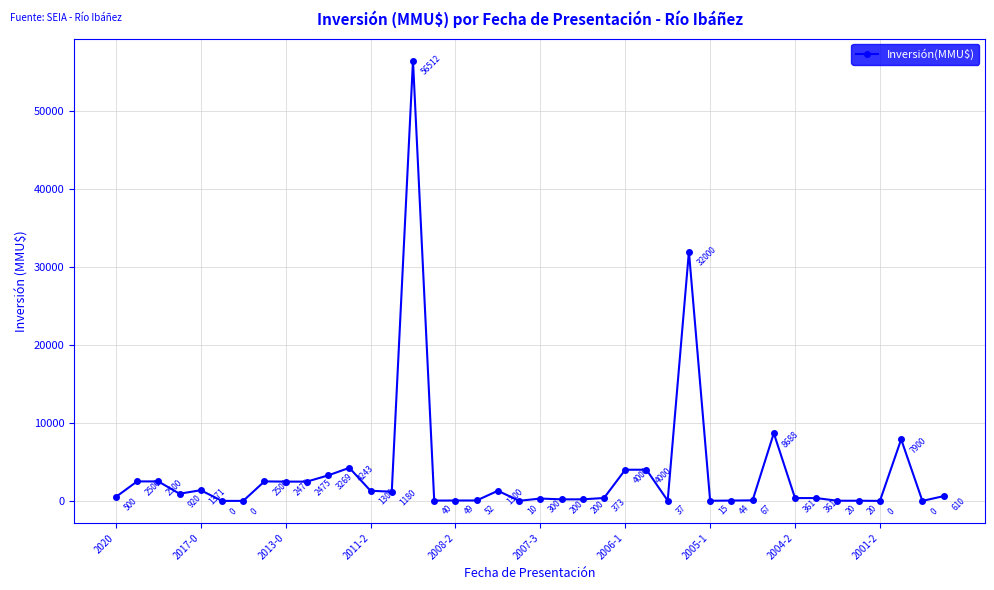

What is the maximum value shown in the chart?

56512